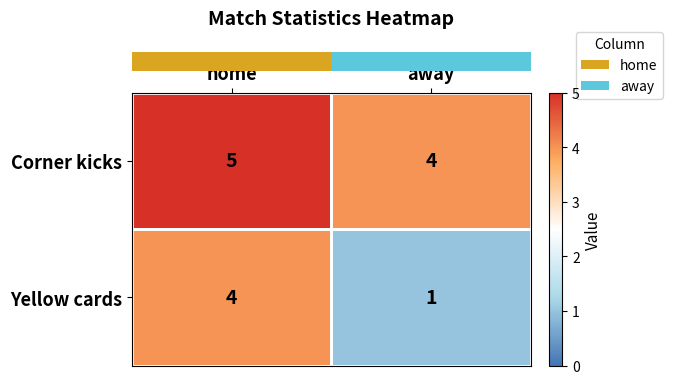

The value of Corner kicks at home is 5. True or false?

True